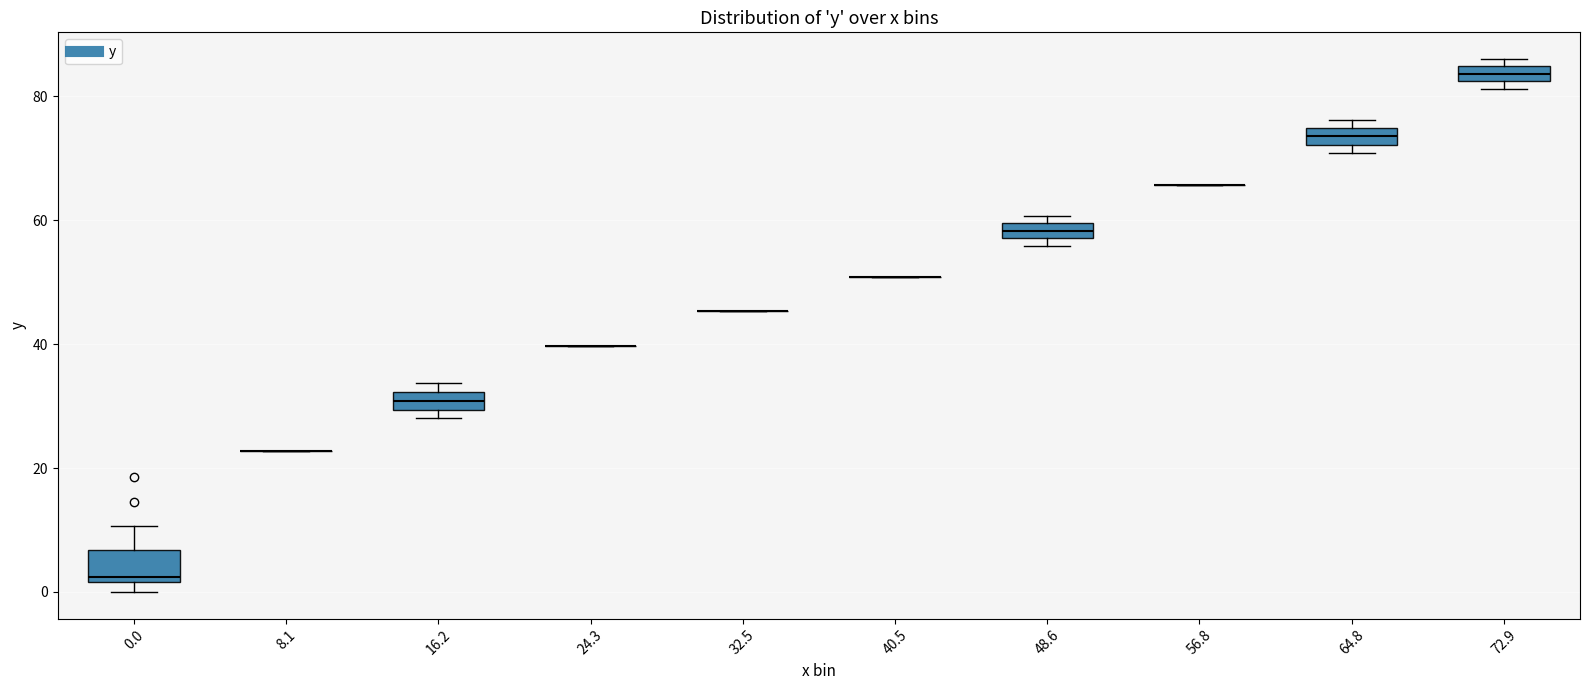

Which box is the tallest, from its lower edge to its upper edge?

0.0